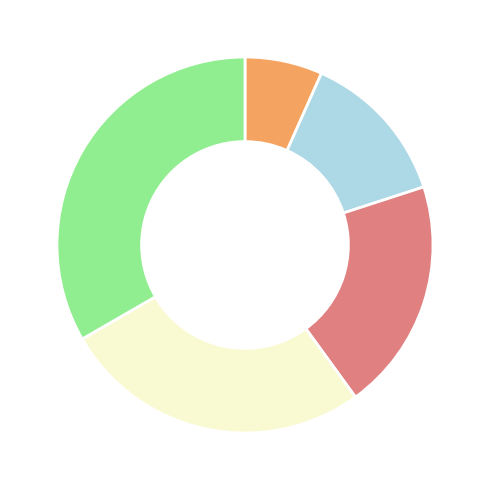

Is there a majority slice in this chart?

No